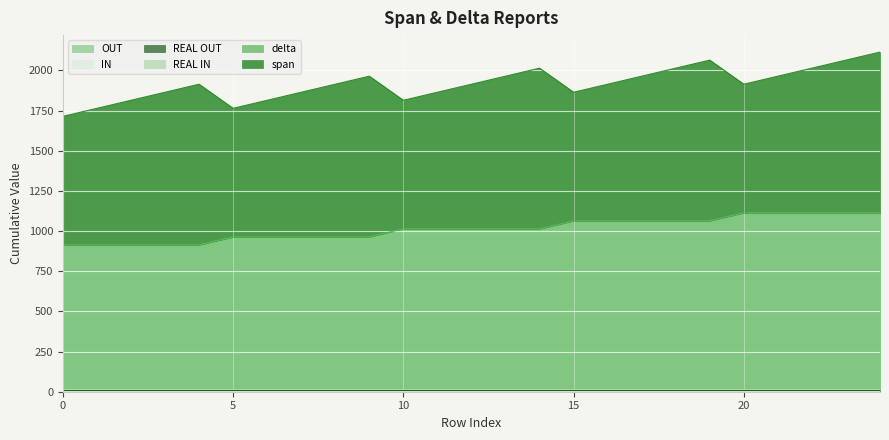

Reading left to right, list all the values displayed in this chart.

span: 800	850	900	950	1000	800	850	900	950	1000	800	850	900	950	1000	800	850	900	950	1000	800	850	900	950	1000
delta: 900	900	900	900	900	950	950	950	950	950	1000	1000	1000	1000	1000	1050	1050	1050	1050	1050	1100	1100	1100	1100	1100
REAL IN: 5	5	5	5	5	5	5	5	5	5	5	5	5	5	5	5	5	5	5	5	5	5	5	5	5
IN: 1	1	1	1	1	1	1	1	1	1	1	1	1	1	1	1	1	1	1	1	1	1	1	1	1
REAL OUT: 4	4	4	4	4	4	4	4	4	4	4	4	4	4	4	4	4	4	4	4	4	4	4	4	4
OUT: 4	4	4	4	4	4	4	4	4	4	4	4	4	4	4	4	4	4	4	4	4	4	4	4	4